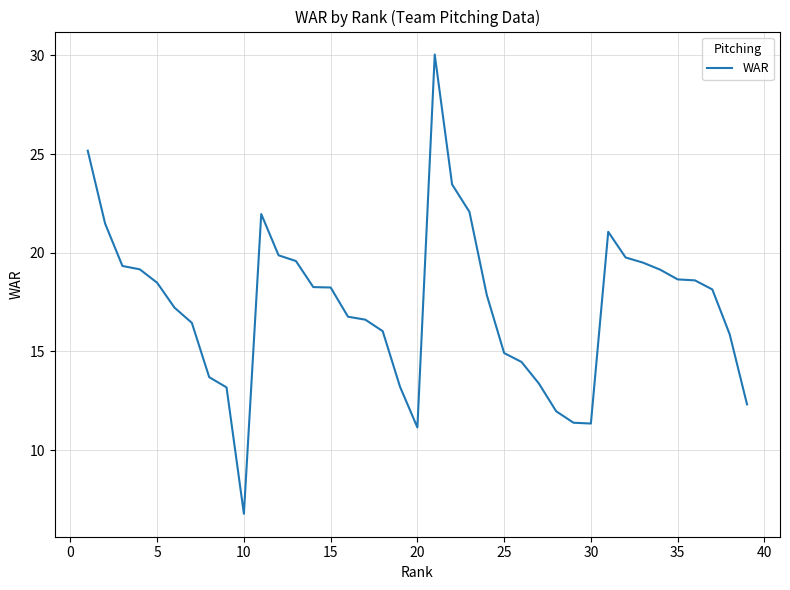

What is the greatest value displayed?

30.0